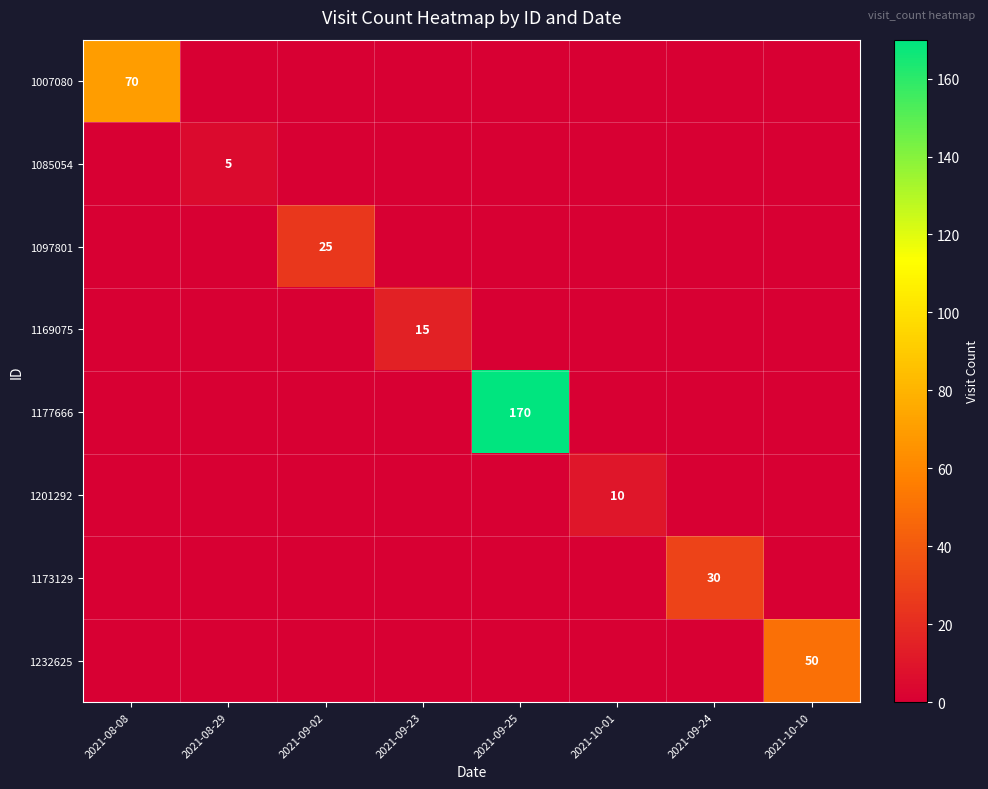

The 1097801 series shows 25 at 2021-09-02. True or false?

True